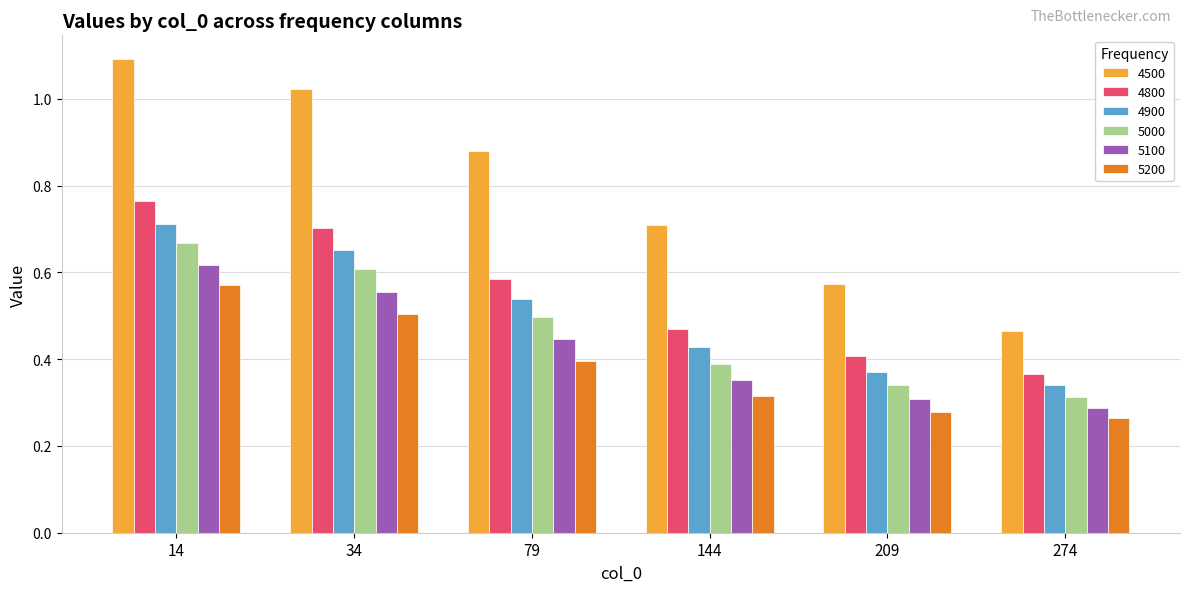

Rank the series by their maximum value, from lowest to highest.

5200, 5100, 5000, 4900, 4800, 4500